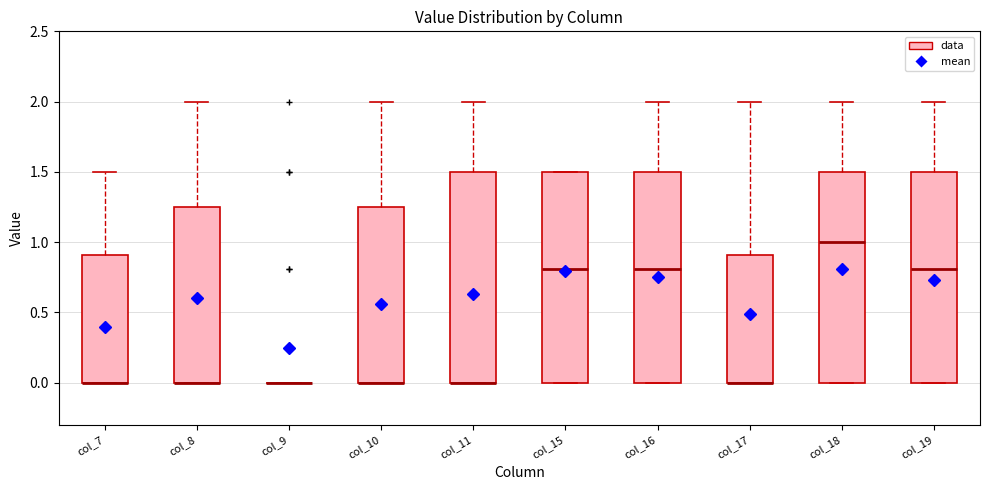

Where is the upper edge of the box for col_16 on the y-axis? The values are not printed on the chart, so give them approximately, as read against the axis.

1.50